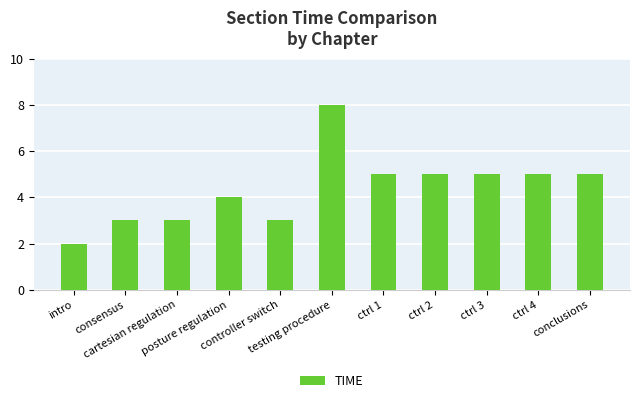

Which category has the lowest value across all series?

intro